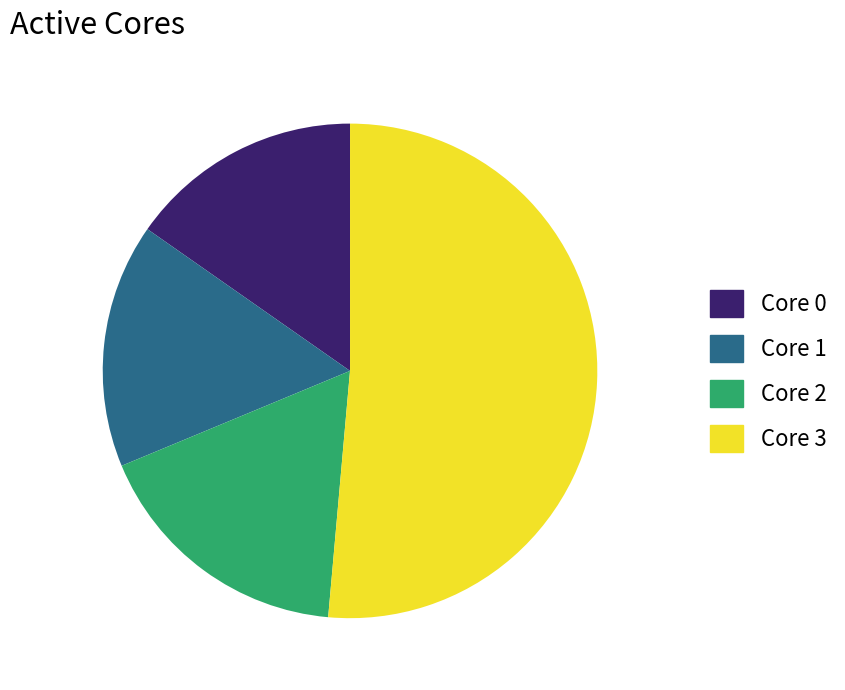

Does any single category account for the majority?

Yes